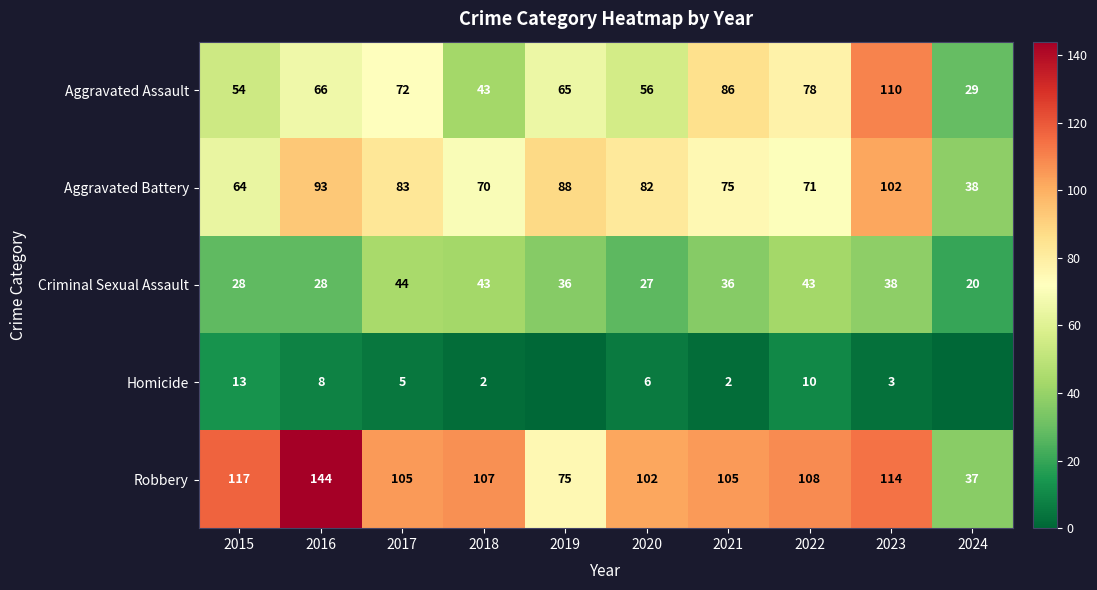

The value of Aggravated Assault at 2019 is 65. True or false?

True